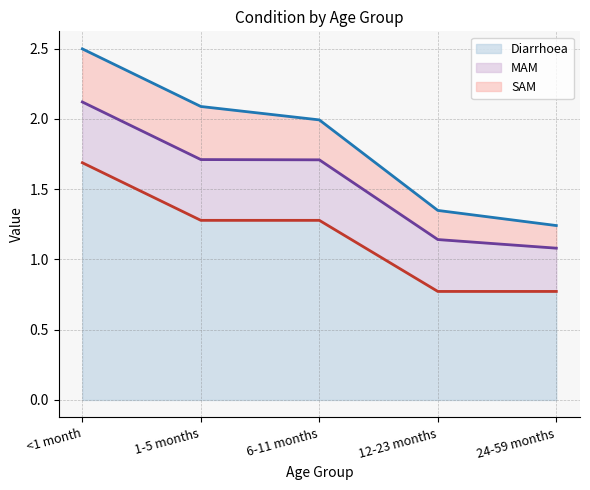

How many lines are shown in the chart?

3